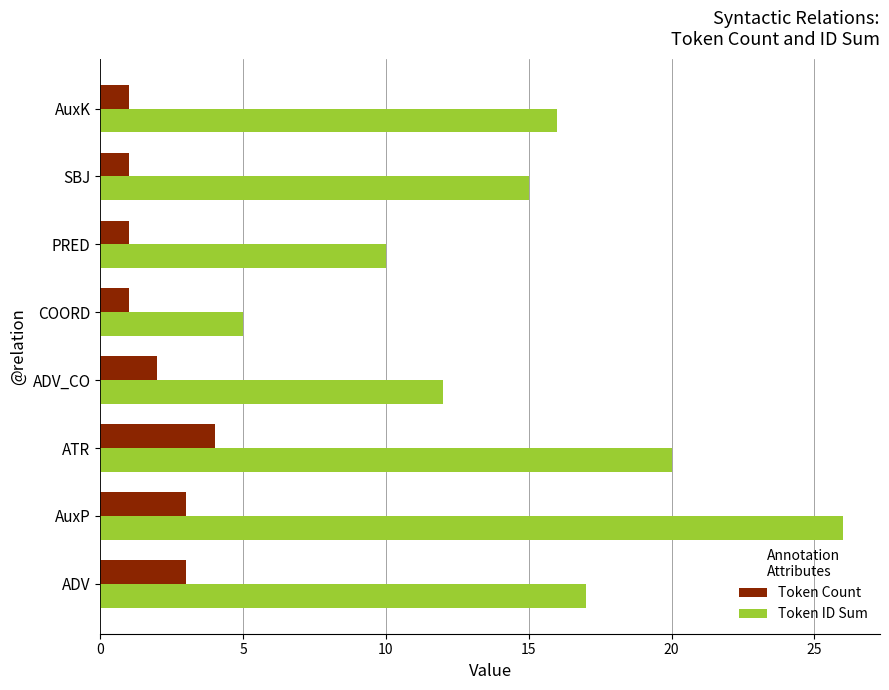

Rank the series by their maximum value, from highest to lowest.

Token ID Sum, Token Count